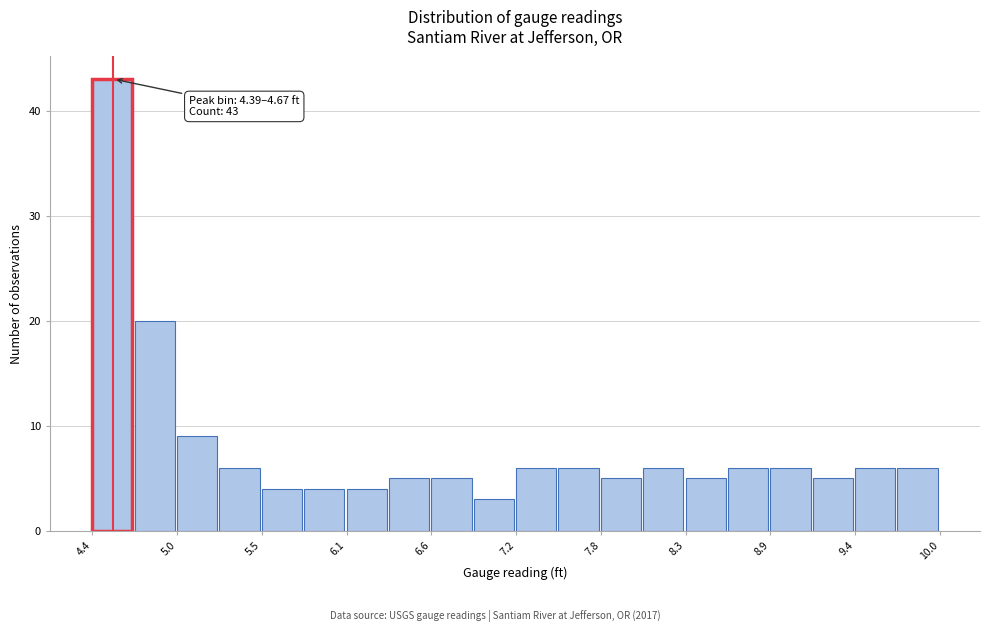

Around what value on the x-axis is the tallest bar? Give the approximate position of its centre, as read against the axis.

4.5